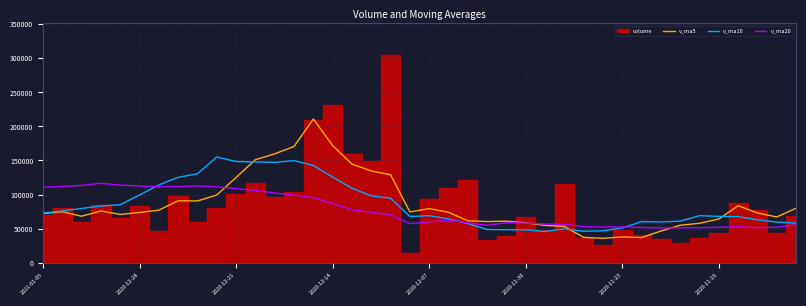

What is the difference between the maximum and minimum values in the v_ma20 series?

65520.1